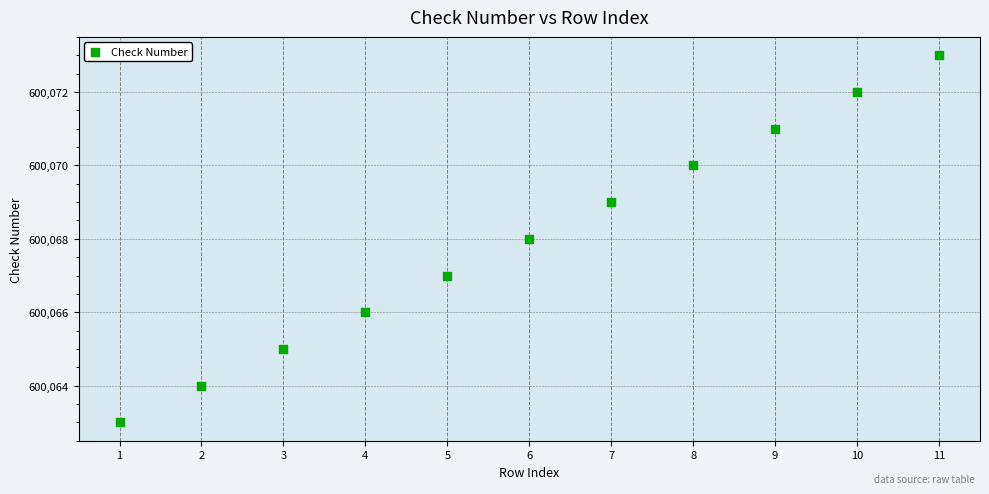

What is the range of X values (max minus min)?

10